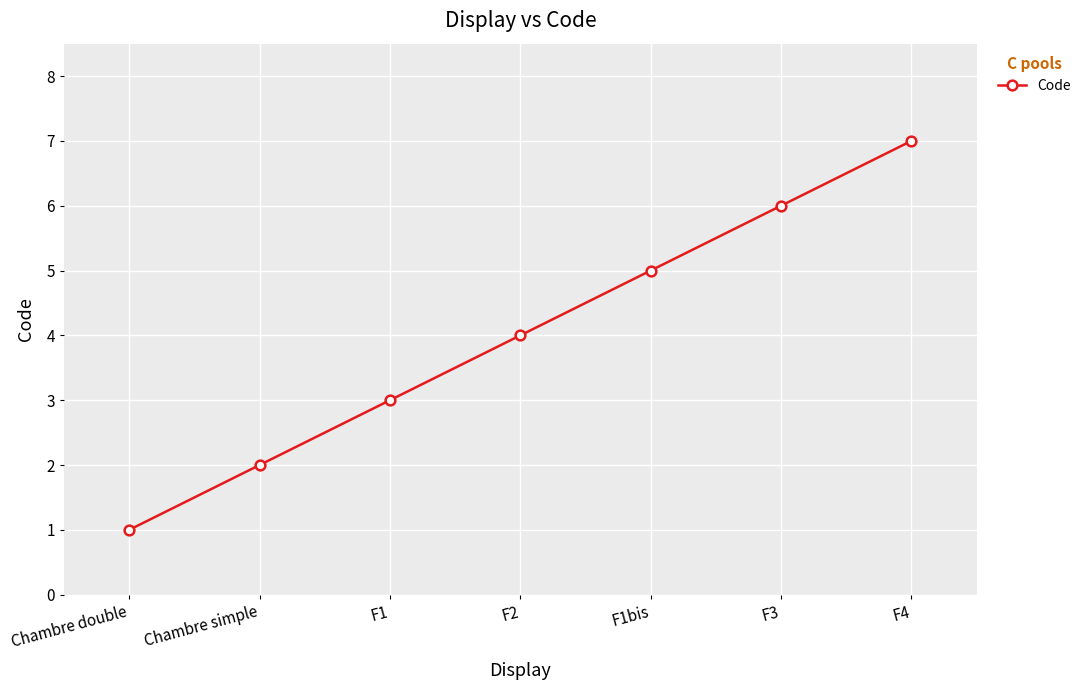

What is the change in value from F2 to F4?

+3